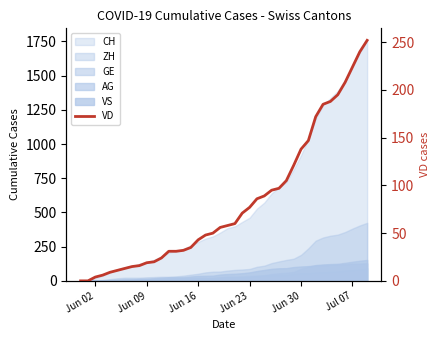

What is the difference between the maximum and minimum values?

252